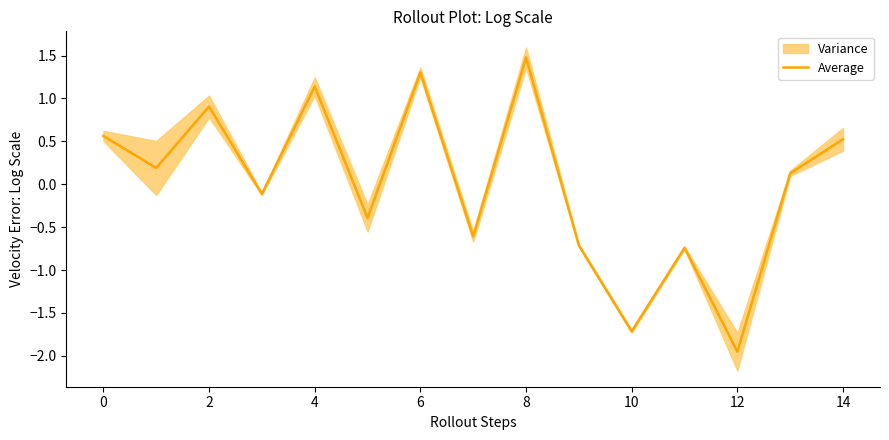

How many lines are shown in the chart?

1